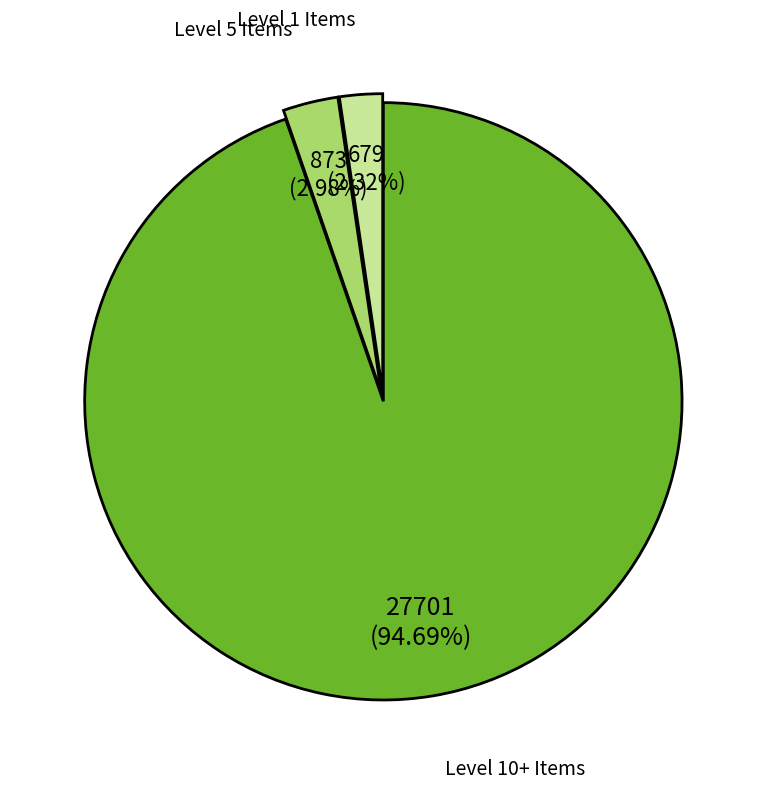

Rank the categories by value from lowest to highest.

Level 1 Items, Level 5 Items, Level 10+ Items